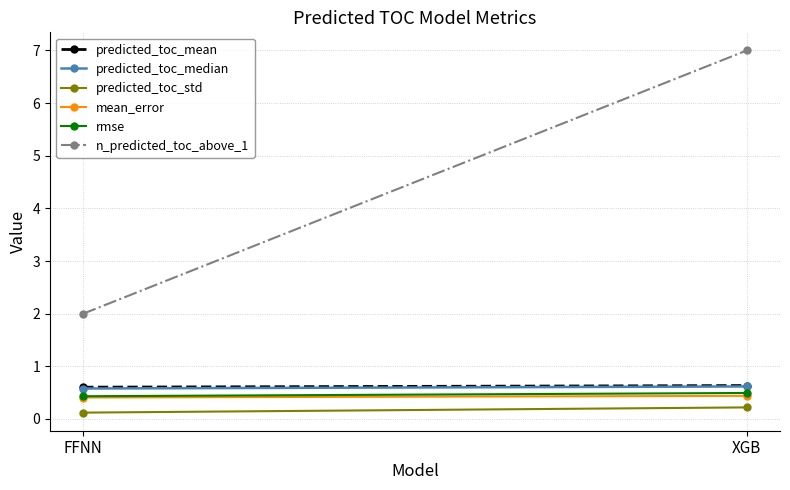

At FFNN, list the series in order from smallest to largest.

predicted_toc_std, mean_error, rmse, predicted_toc_median, predicted_toc_mean, n_predicted_toc_above_1